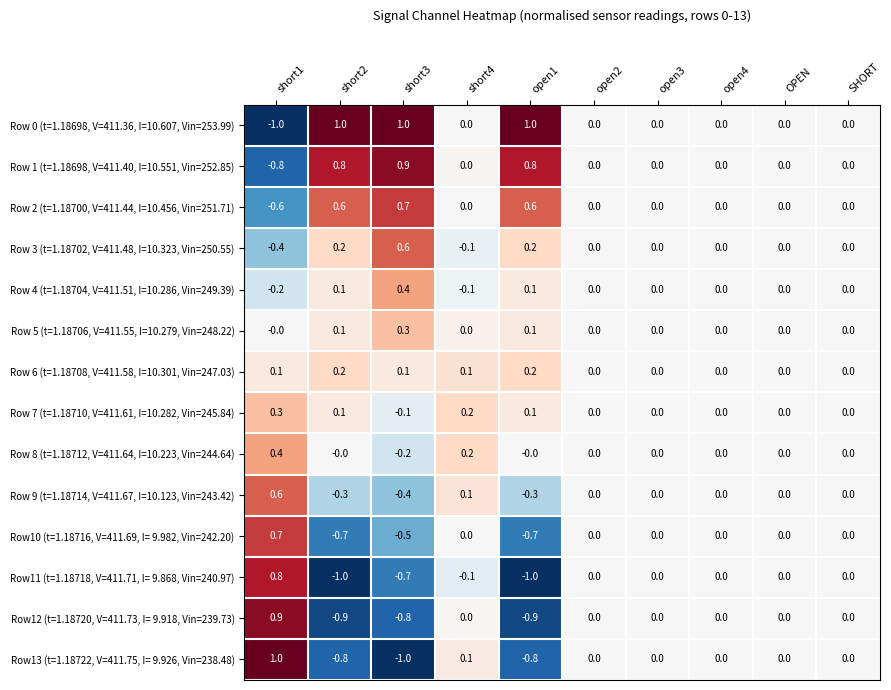

Is it true that Row 1 (t=1.18698, V=411.40, I=10.551, Vin=252.85) equals 0.7 at short4?

False